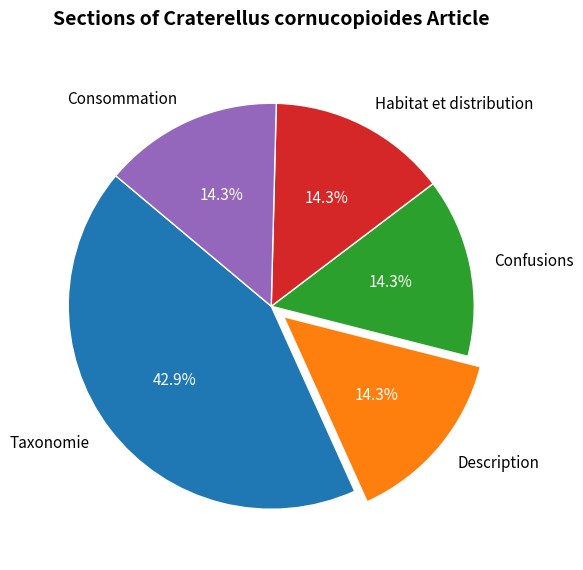

What is the ratio of the value at Consommation to the value at Taxonomie?

0.3